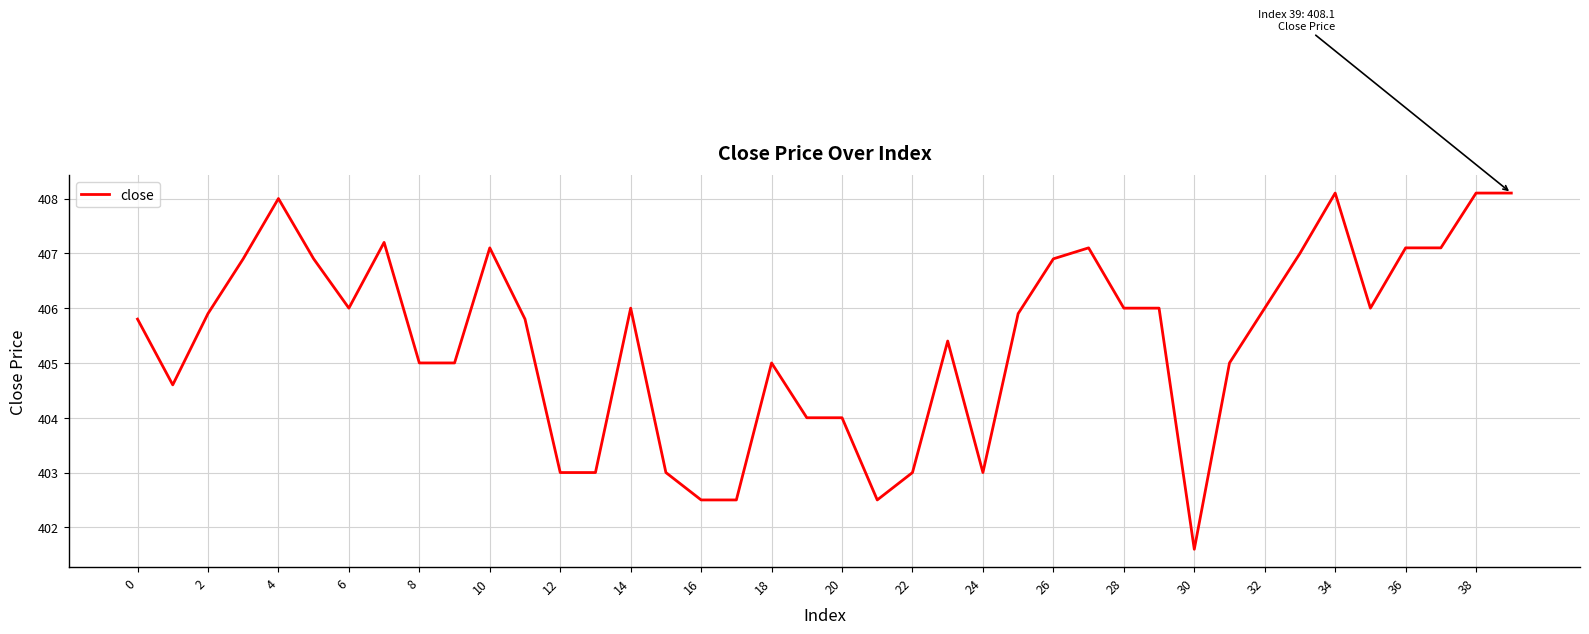

What is the maximum value shown in the chart?

408.1